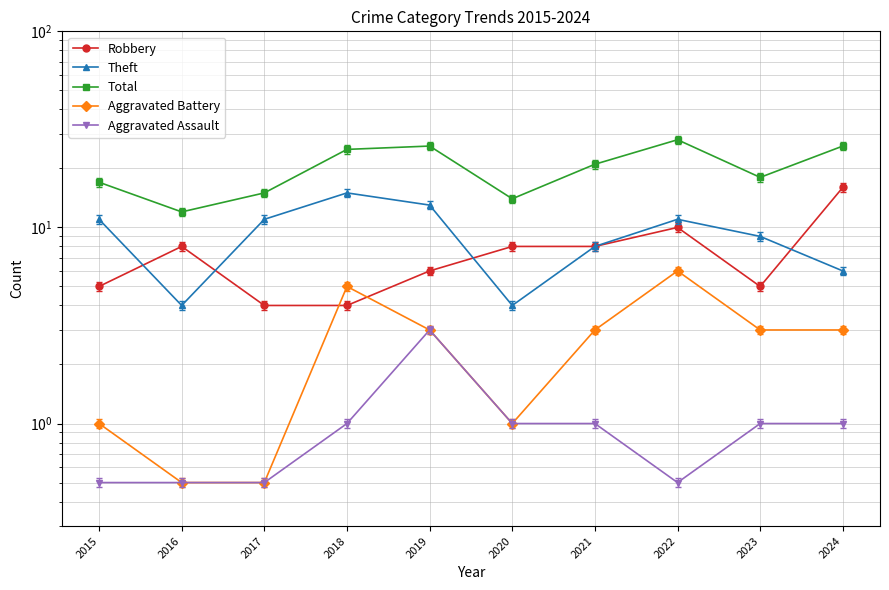

Where is the first local minimum for Aggravated Battery?

2020